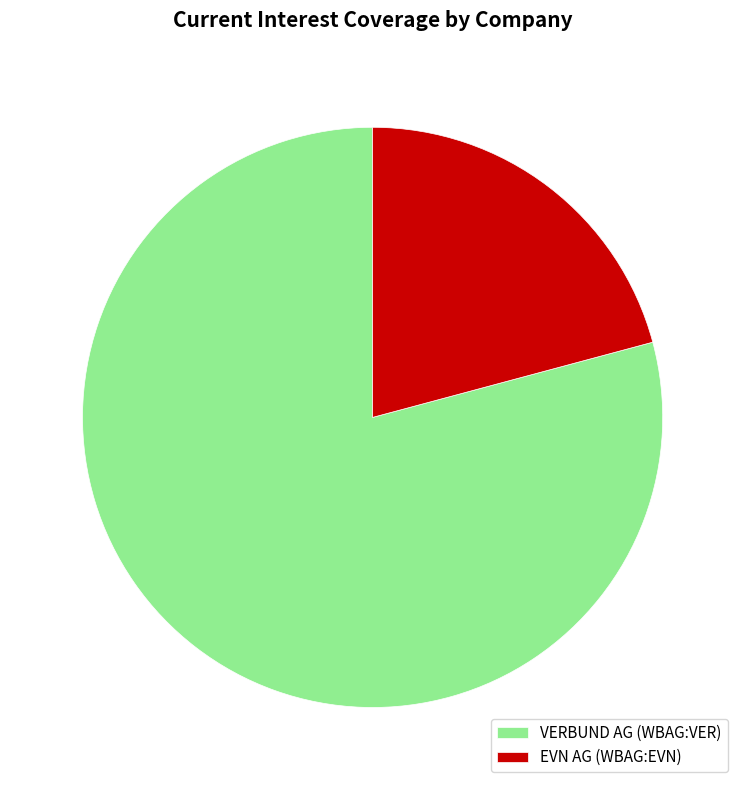

The EVN AG (WBAG:EVN) slice represents 6% of the pie. True or false?

False